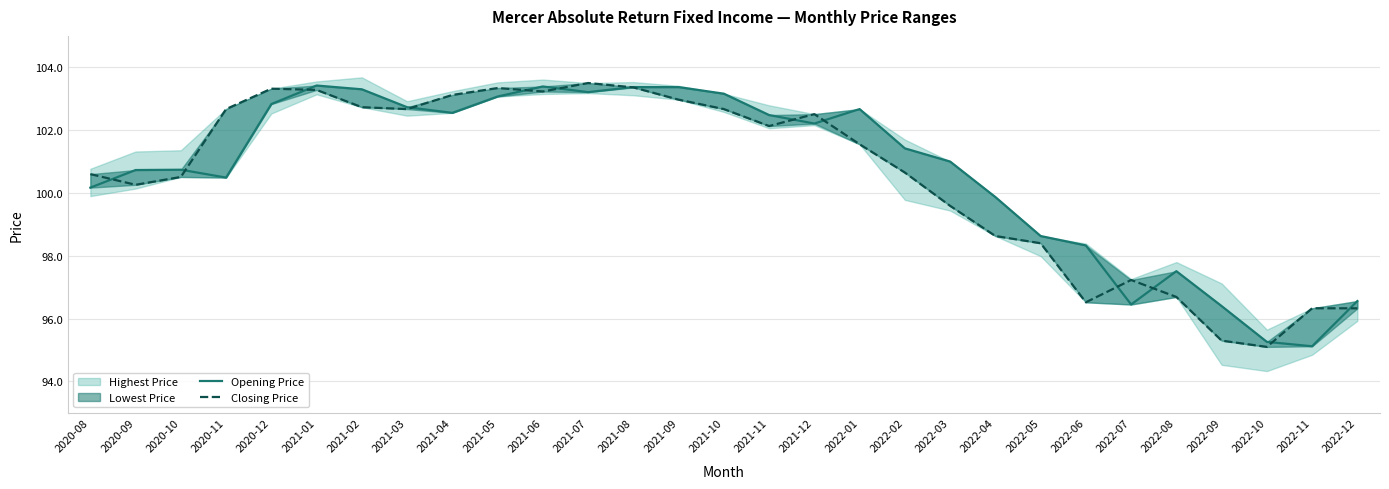

At which label does Opening Price first exceed 101?

2020-12